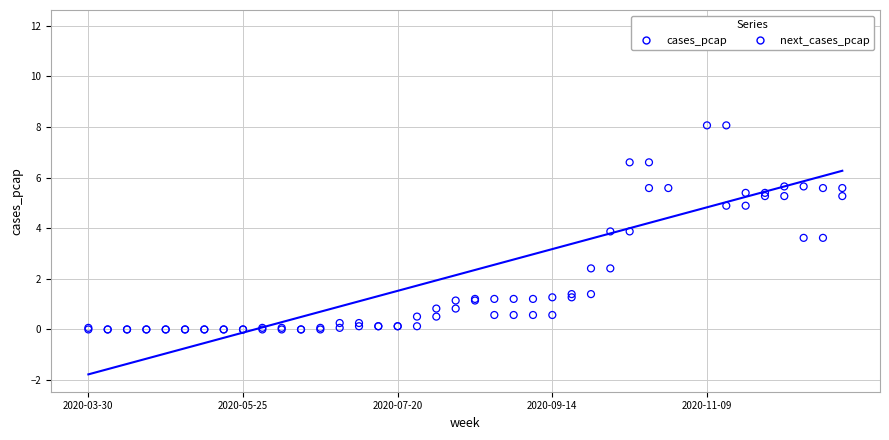

What is the total value across all series at 18?

1.3